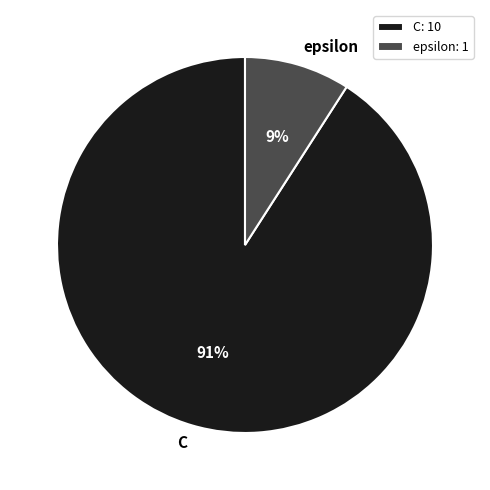

How many segments does this pie chart have?

2